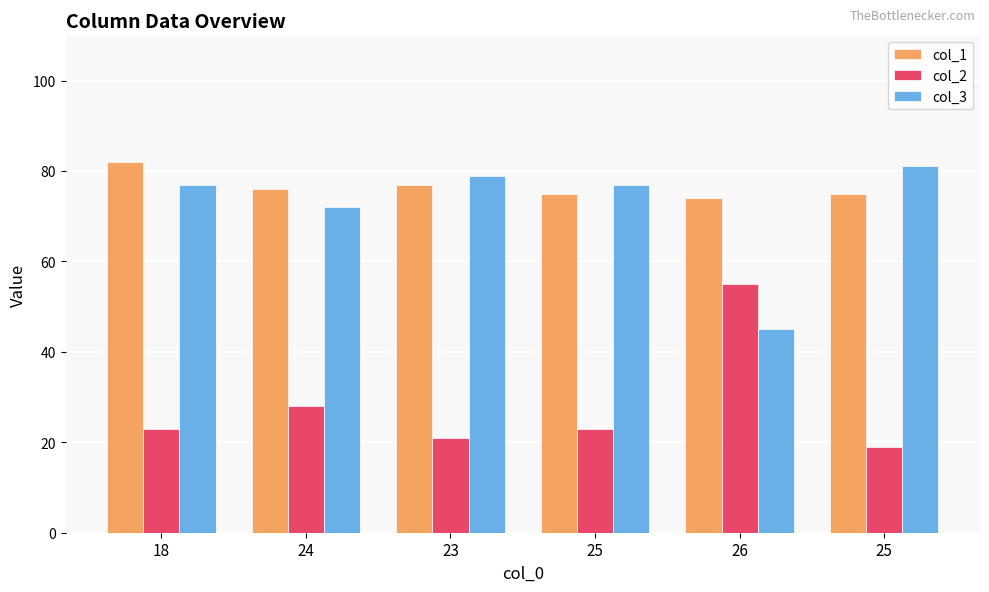

What is the average value of the col_3 series?

72